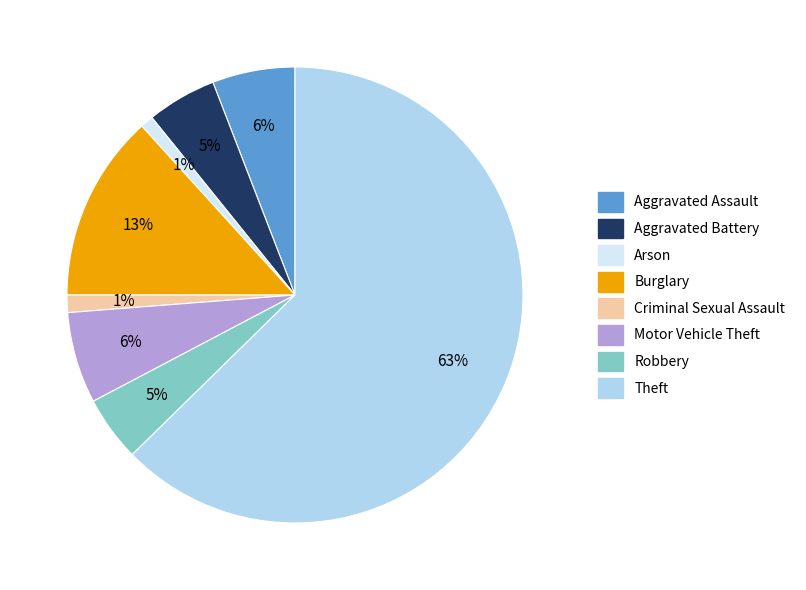

Which category has the biggest portion of the pie?

Theft